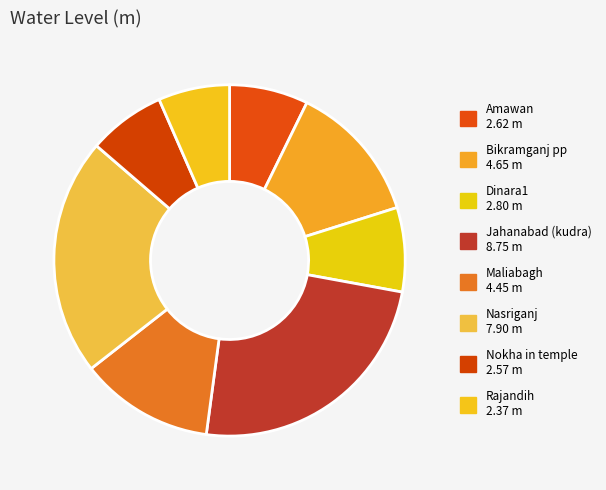

The Jahanabad (kudra) slice represents 10% of the pie. True or false?

False